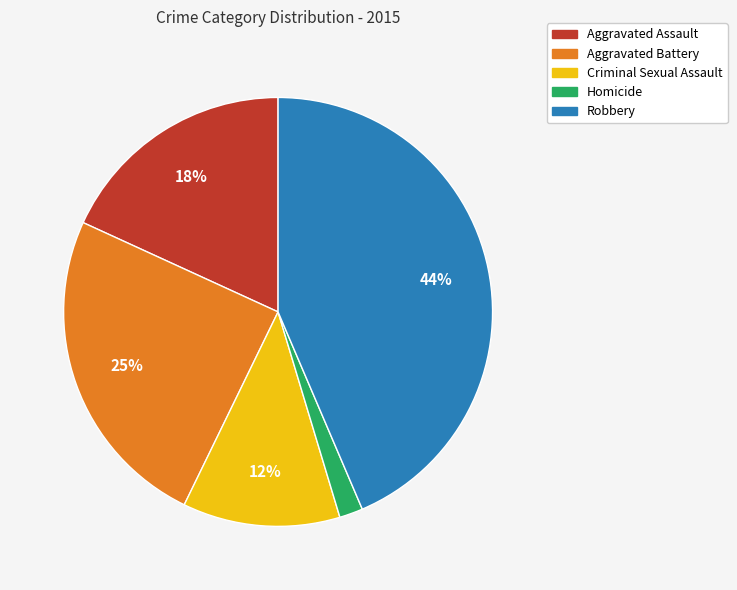

To the nearest percent, what is the difference between the Criminal Sexual Assault and Aggravated Assault slice percentages?

6%